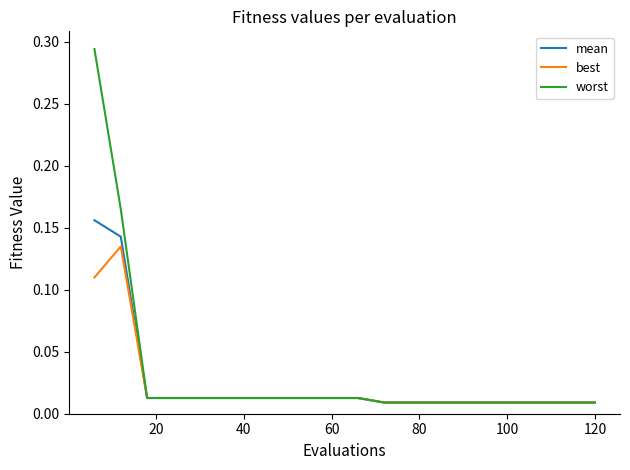

Rank the series by their maximum value, from highest to lowest.

worst, mean, best